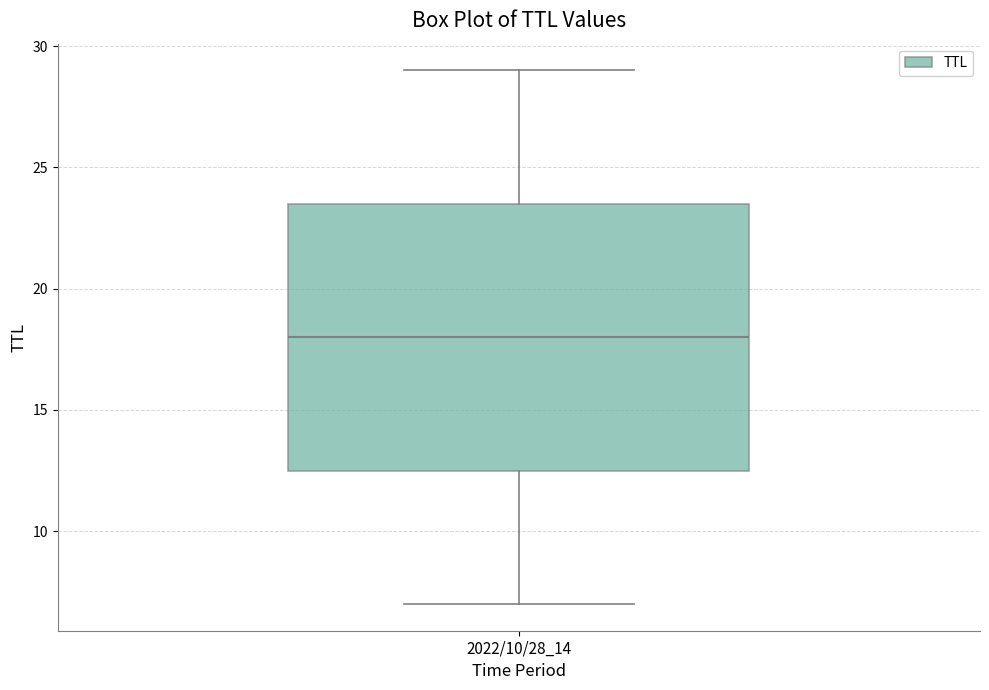

Where does the lower whisker of the box for 2022/10/28_14 end on the y-axis? The values are not printed on the chart, so give them approximately, as read against the axis.

7.0